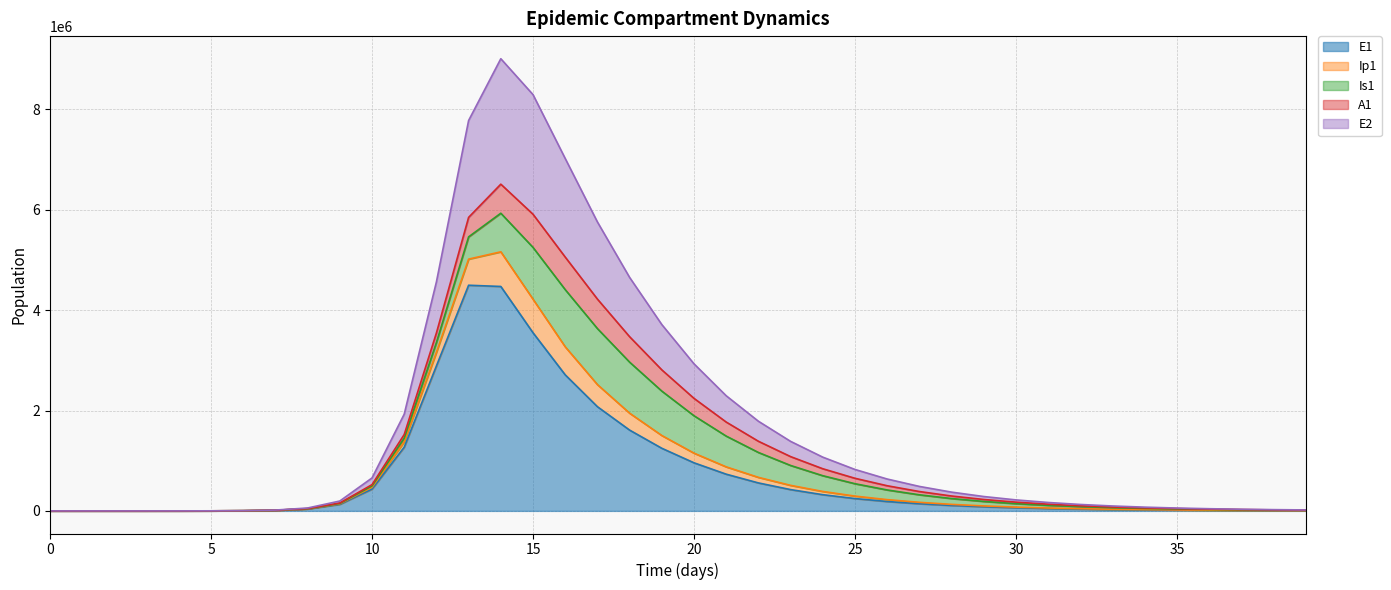

True or false: E1 and Ip1 intersect in this chart.

False